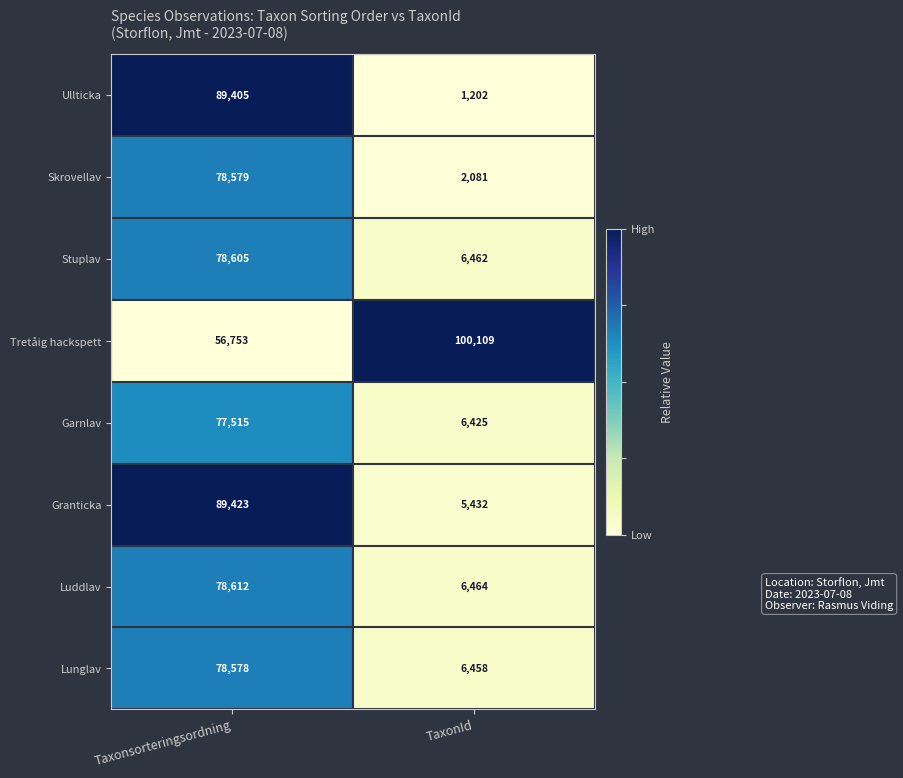

Rank the series at Taxonsorteringsordning from highest to lowest value.

Granticka, Ullticka, Luddlav, Stuplav, Skrovellav, Lunglav, Garnlav, Tretåig hackspett